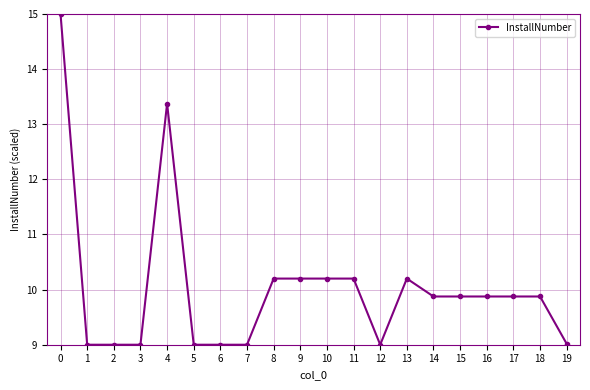

Count the number of data series in this chart.

1